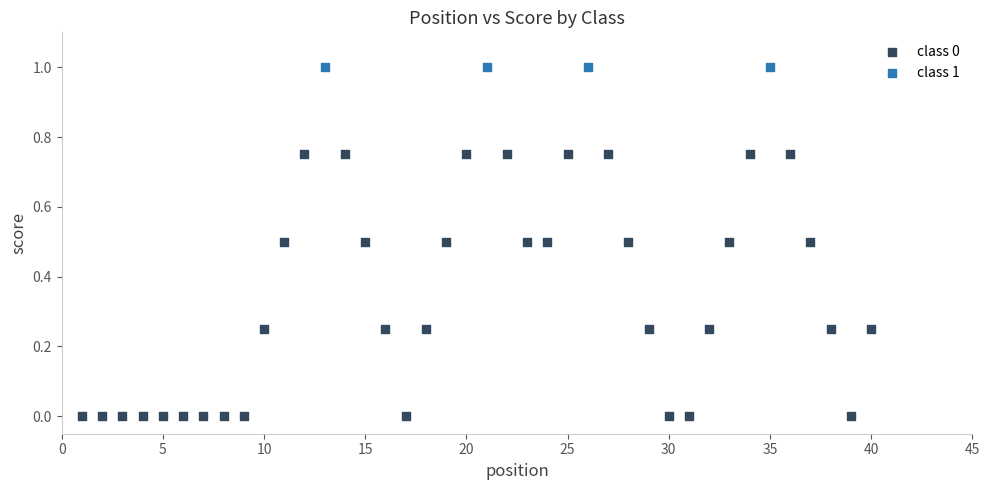

Which series contains the lowest Y value?

class 0